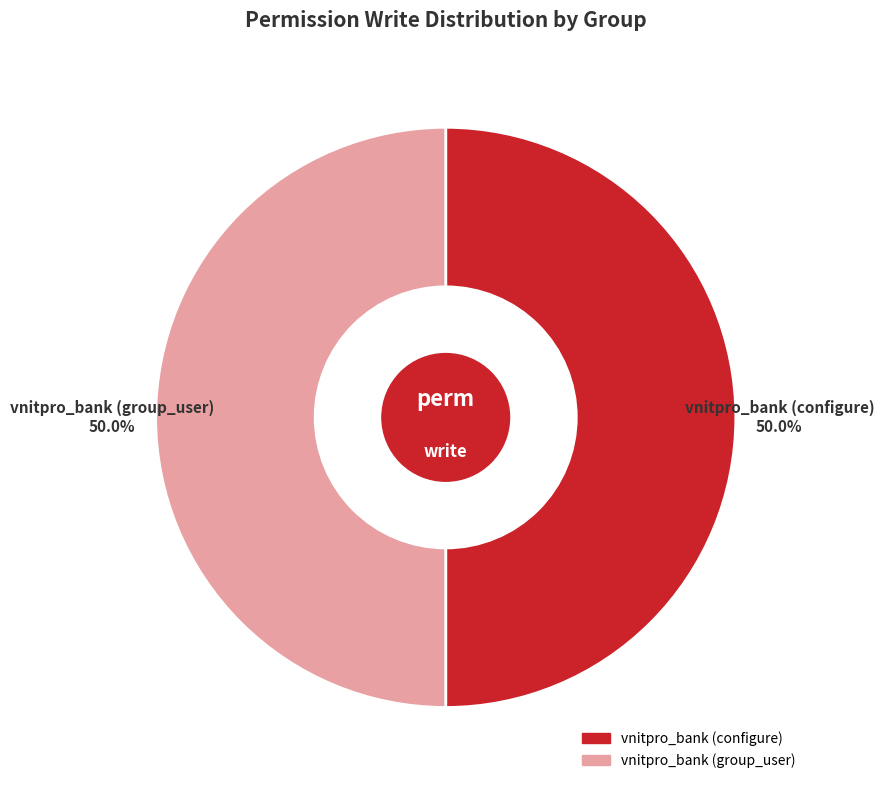

What is the ratio of the value at vnitpro_bank (configure) to the value at vnitpro_bank (group_user)?

1.0